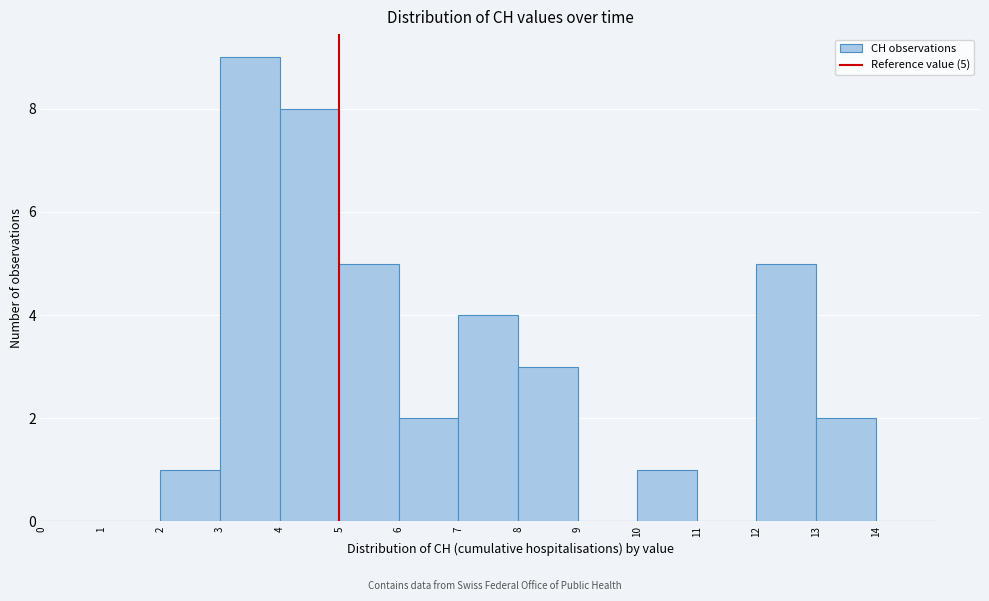

Over which range of the x-axis is the bar tallest?

3 to 4